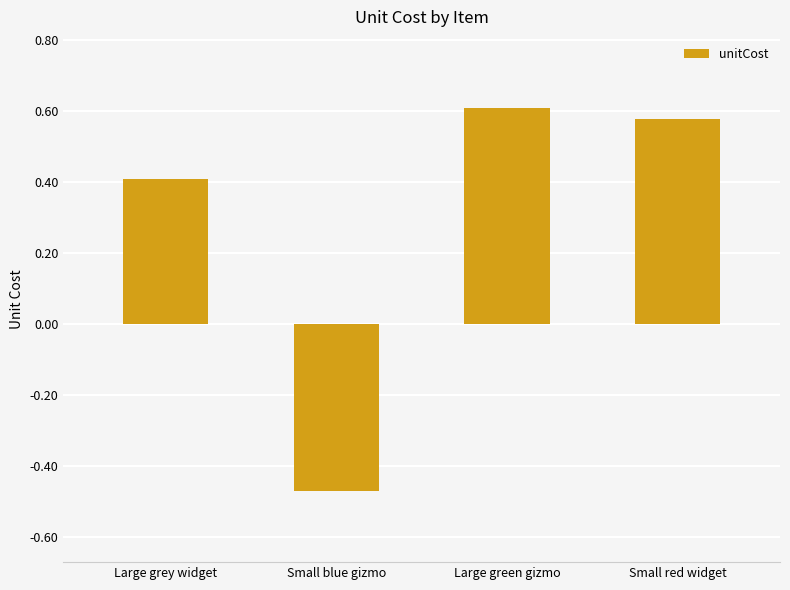

At which category does the chart reach its minimum across all series?

Small blue gizmo